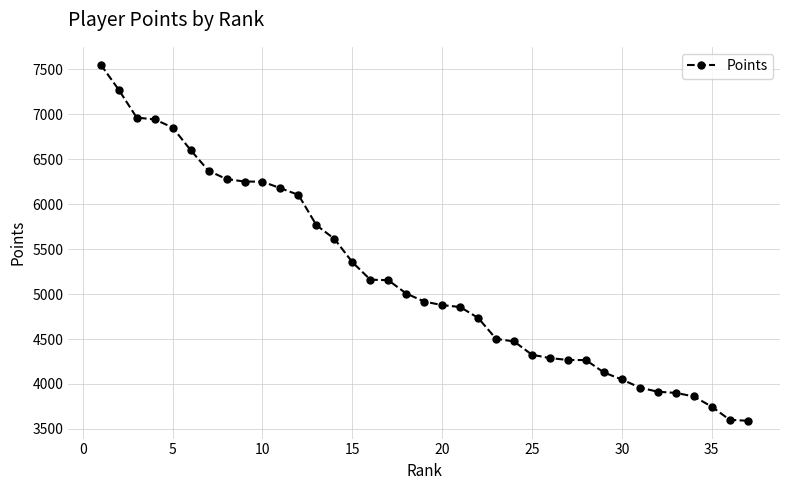

What is the maximum value shown in the chart?

7551